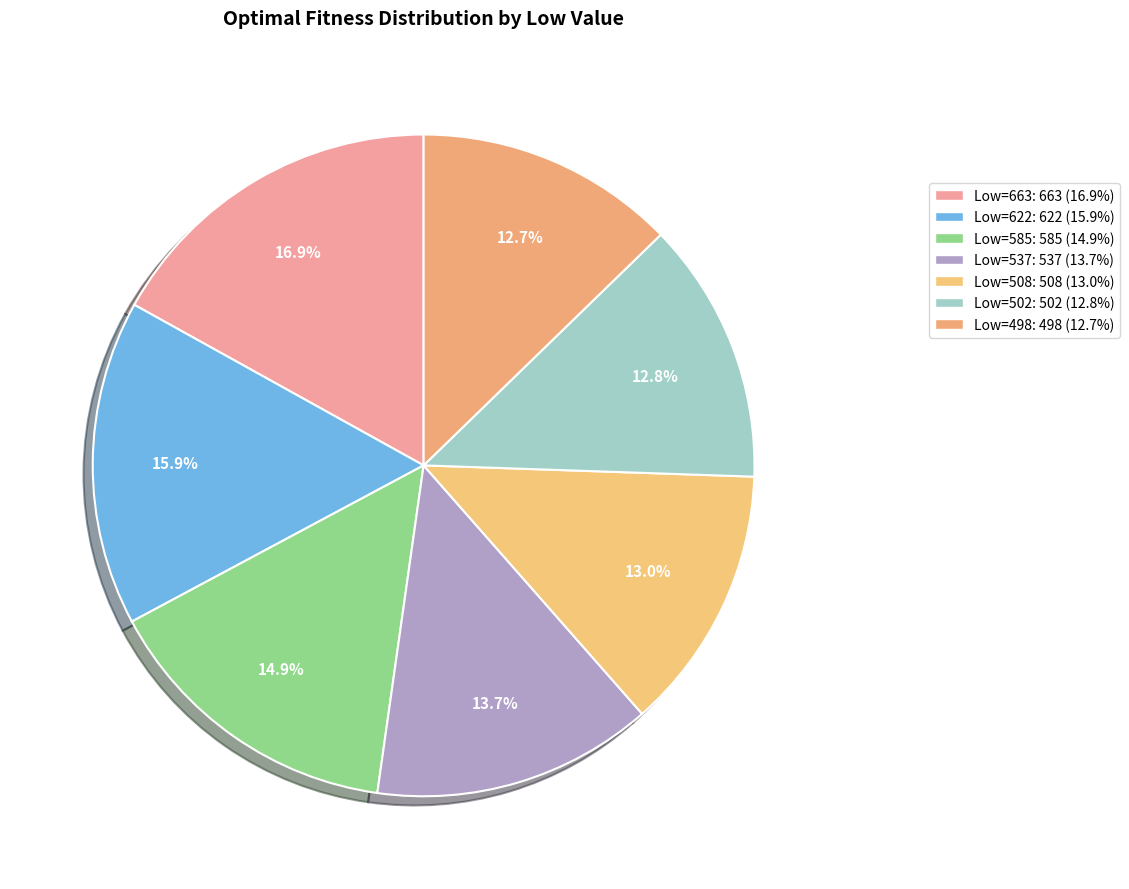

How many slices are in this pie chart?

7